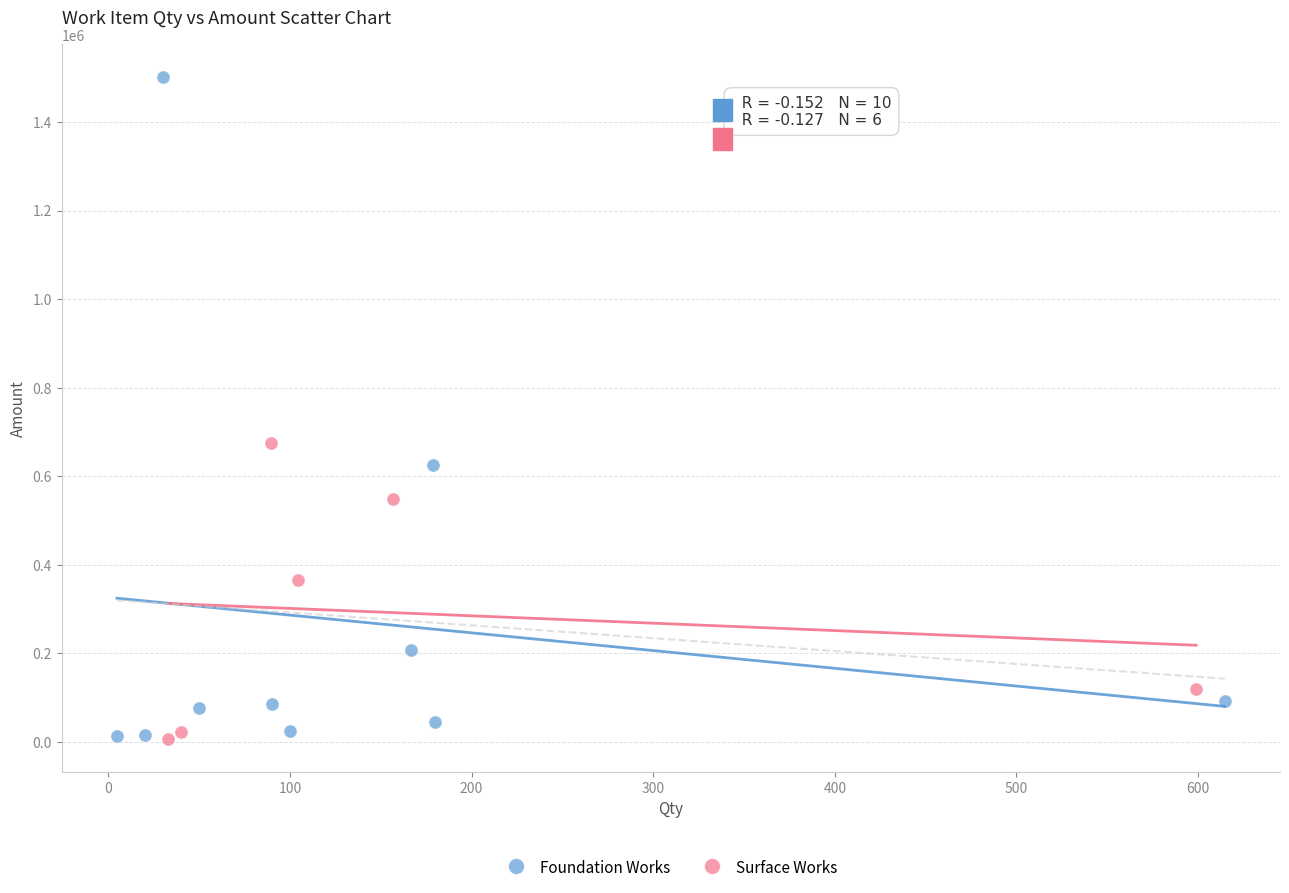

Which series has the widest spread of Y values?

Foundation Works